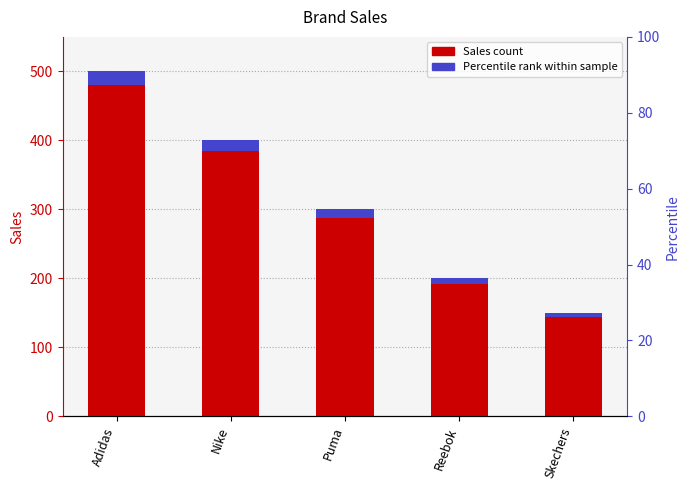

The value of Sales at Skechers is 150. True or false?

True